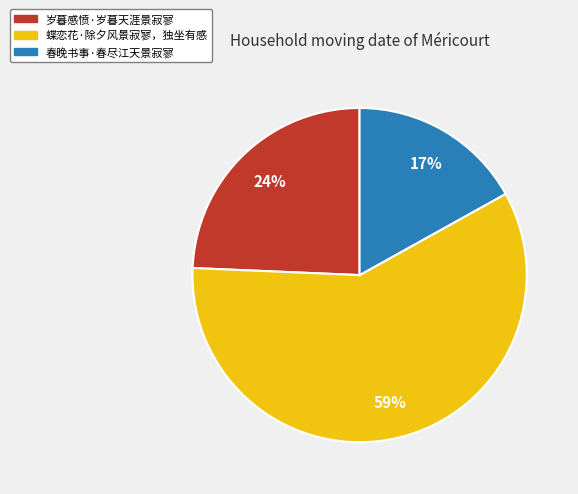

What is the smallest slice in the pie chart?

春晚书事·春尽江天景寂寥